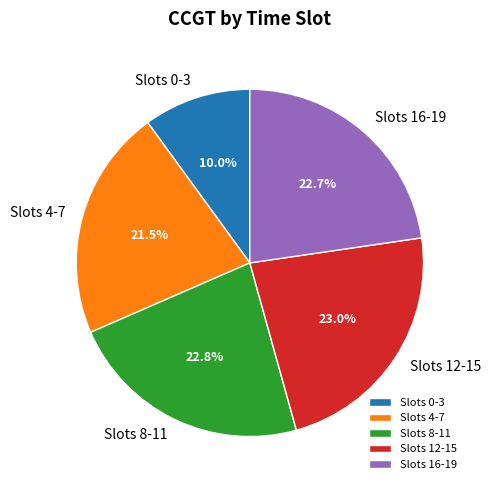

Which slice is the smallest?

Slots 0-3